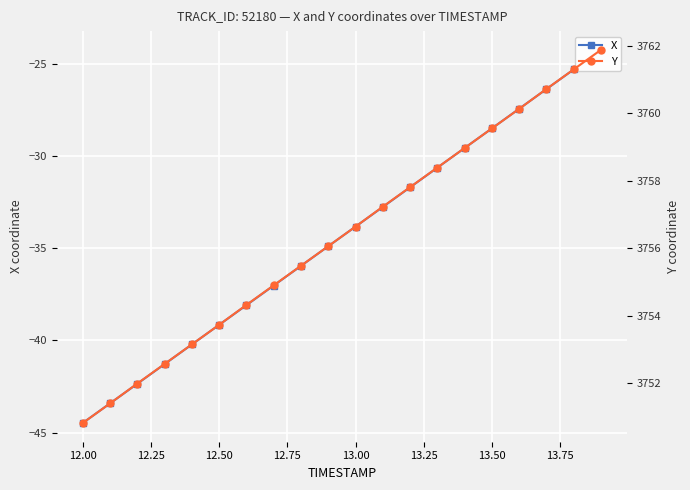

Rank the series by their average value, from highest to lowest.

Y, X